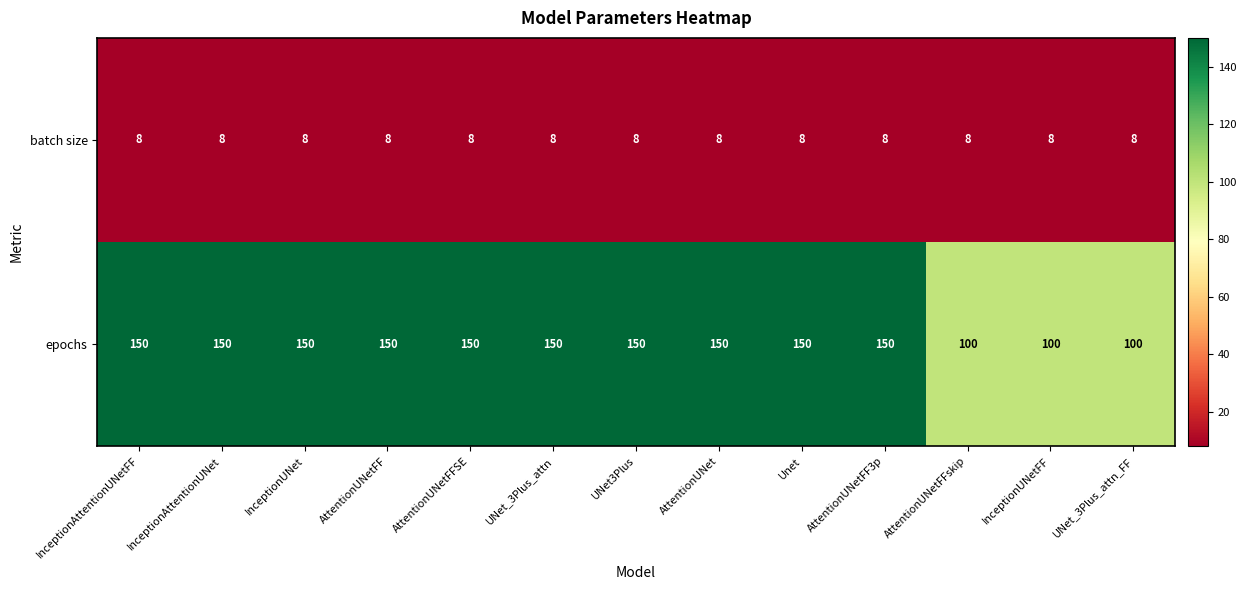

True or false: epochs has a value of 150 at Unet.

True